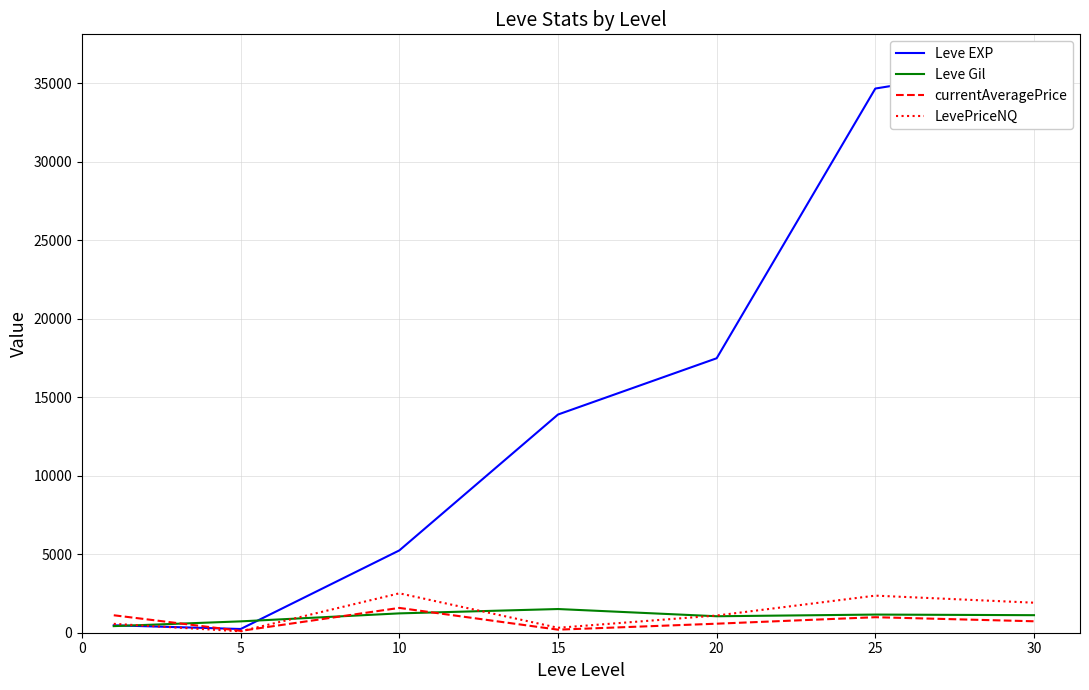

How many values in the currentAveragePrice series exceed 729?

3